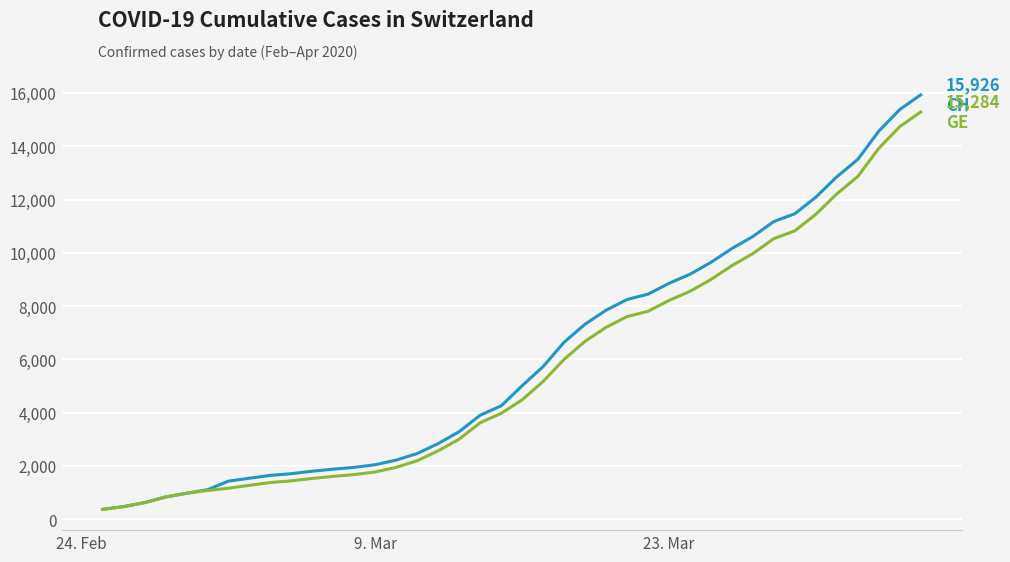

Does the chart display data point markers on the line(s)?

No